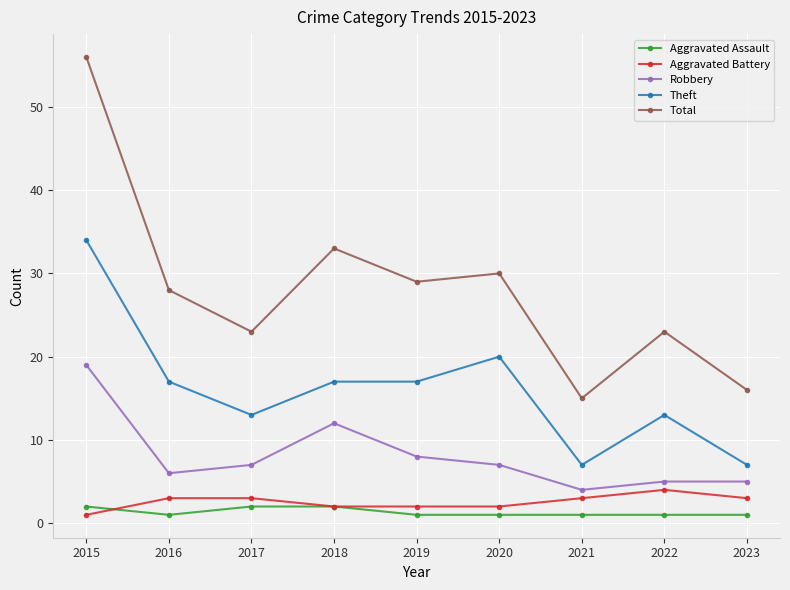

What is the difference between the maximum and second lowest values in the Total series?

40